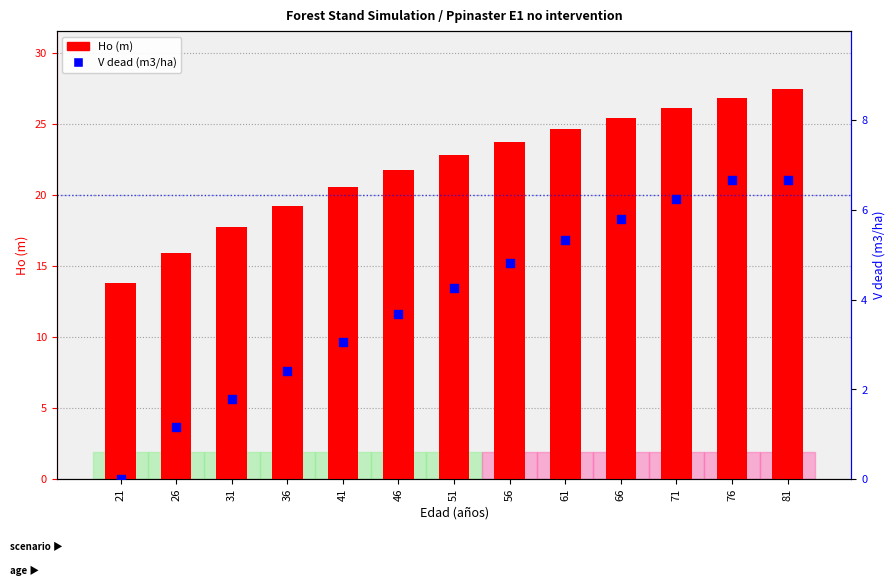

What is the total value across all series at 66?

31.2